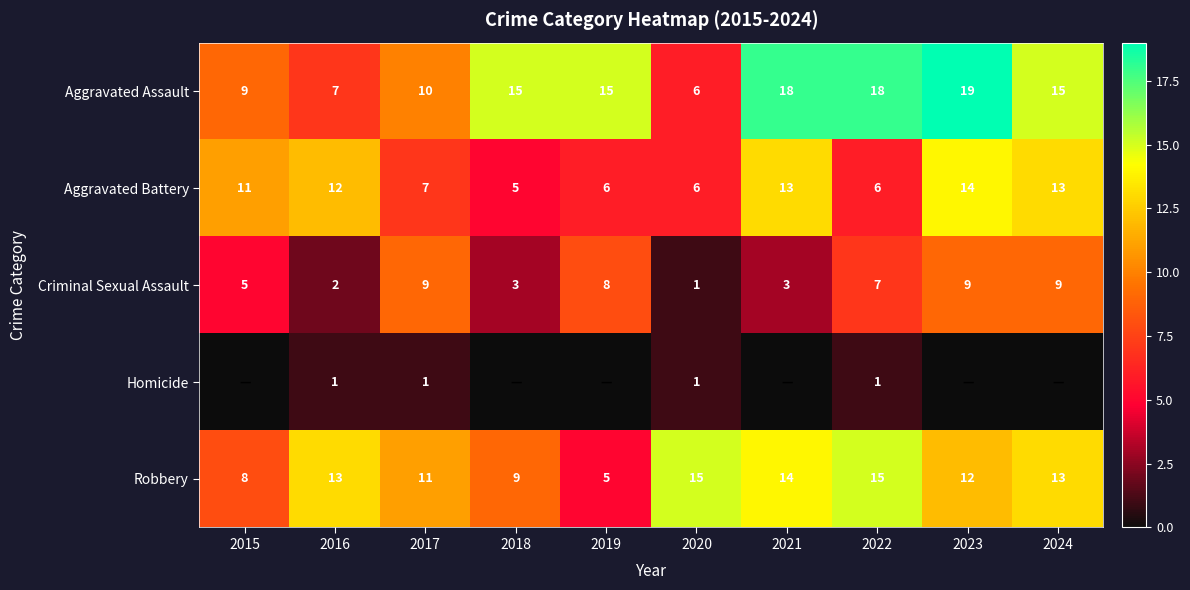

Count the number of data series in this chart.

5